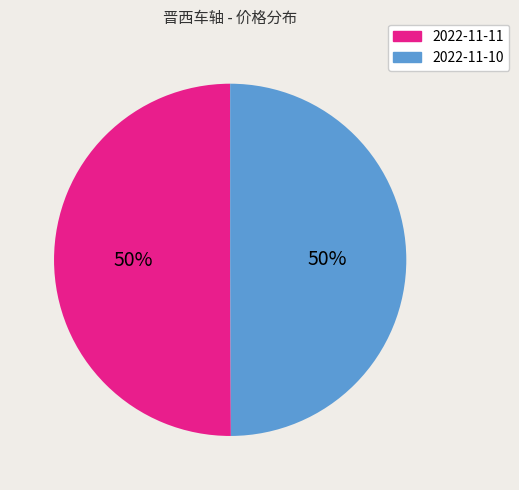

Is the sum of 2022-11-10 and 2022-11-11 greater than half?

Yes